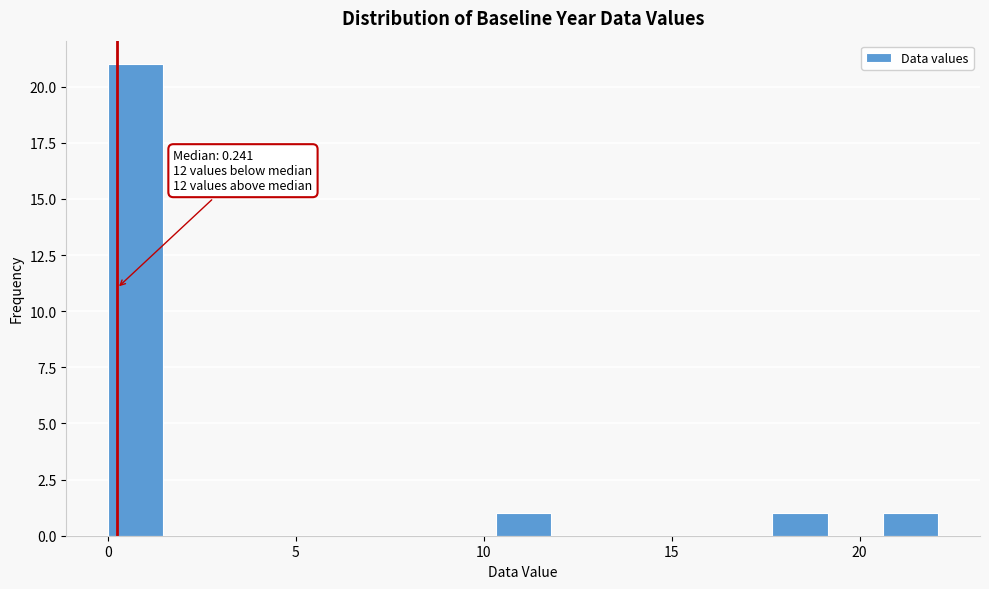

Read against the x-axis, roughly where is the centre of the tallest bar?

0.5